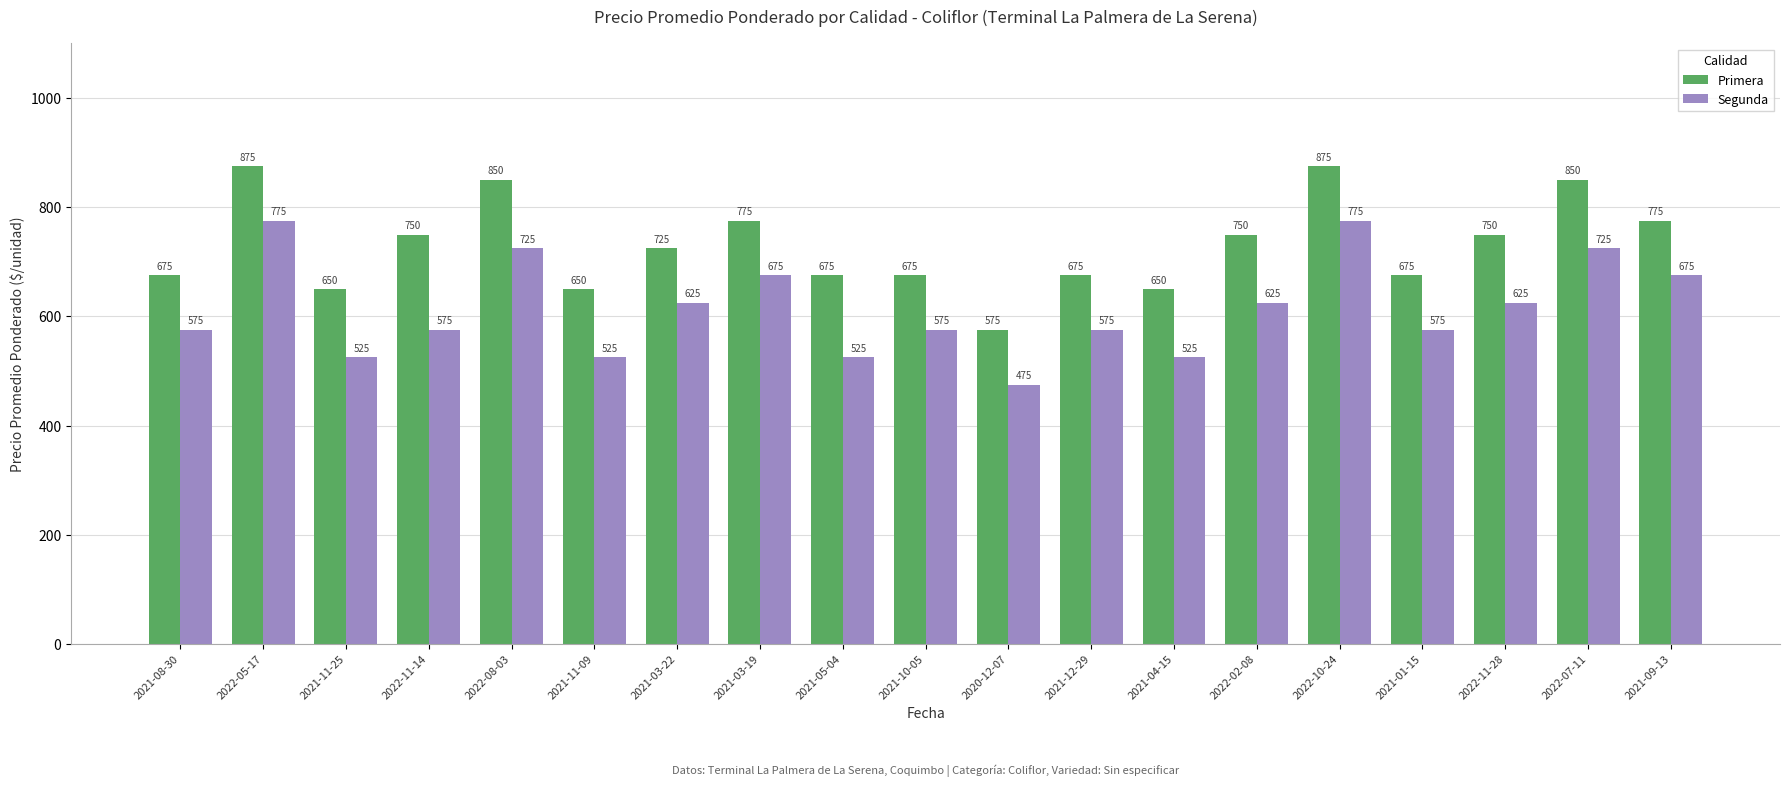

Count the number of categories in the chart.

19